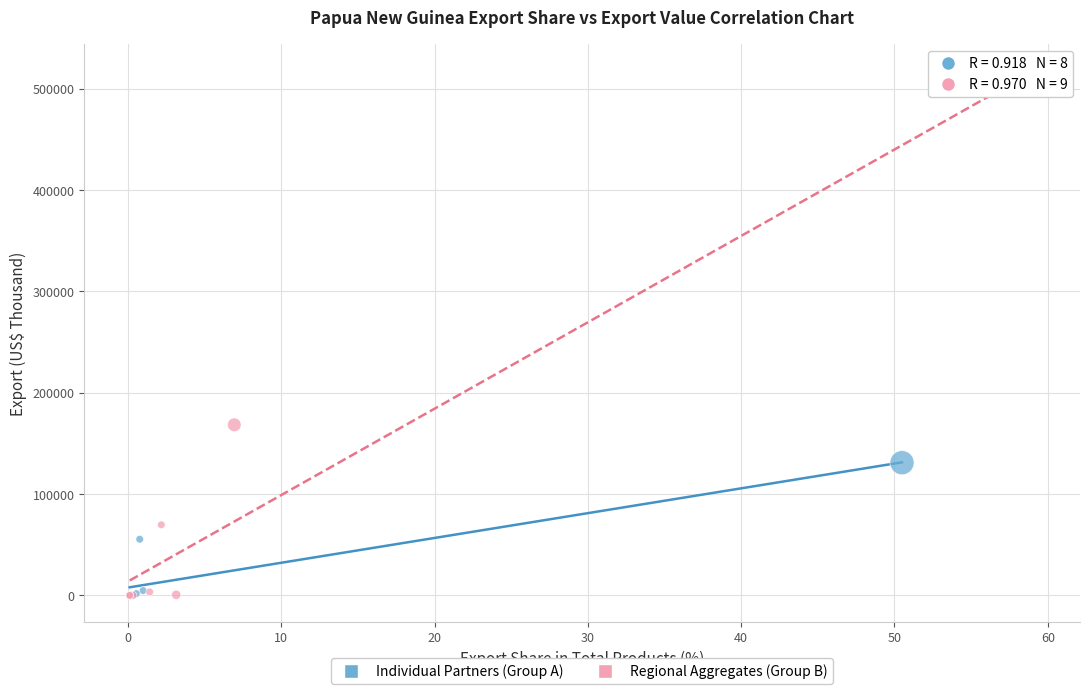

Which series contains the highest Y value?

Regional Aggregates (Group B)